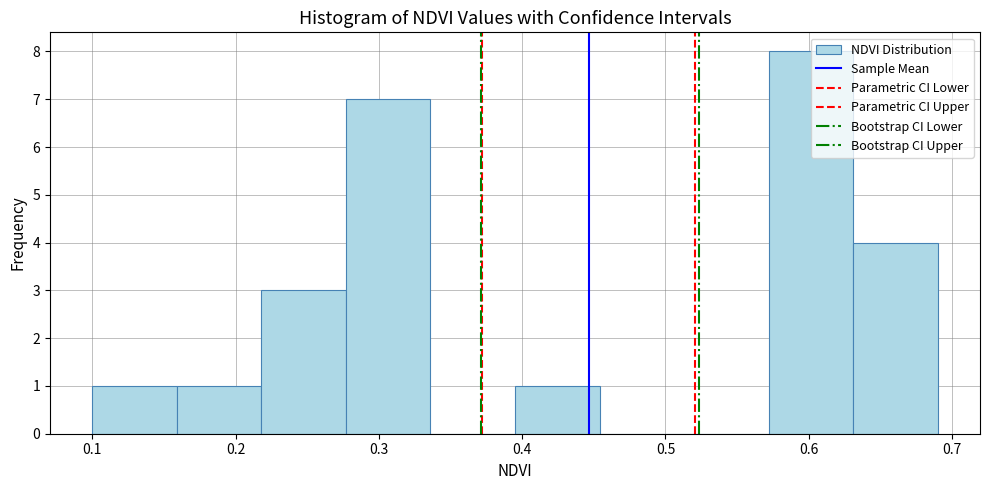

Reading left to right, list every bar in this chart as the range it spans on the x-axis followed by its height. Neither the bar edges nor the heights are printed on the chart, so give them approximately, as read against the axes.

0.100 to 0.159: 1
0.159 to 0.218: 1
0.218 to 0.277: 3
0.277 to 0.336: 7
0.336 to 0.395: 0
0.395 to 0.454: 1
0.454 to 0.513: 0
0.513 to 0.572: 0
0.572 to 0.631: 8
0.631 to 0.690: 4